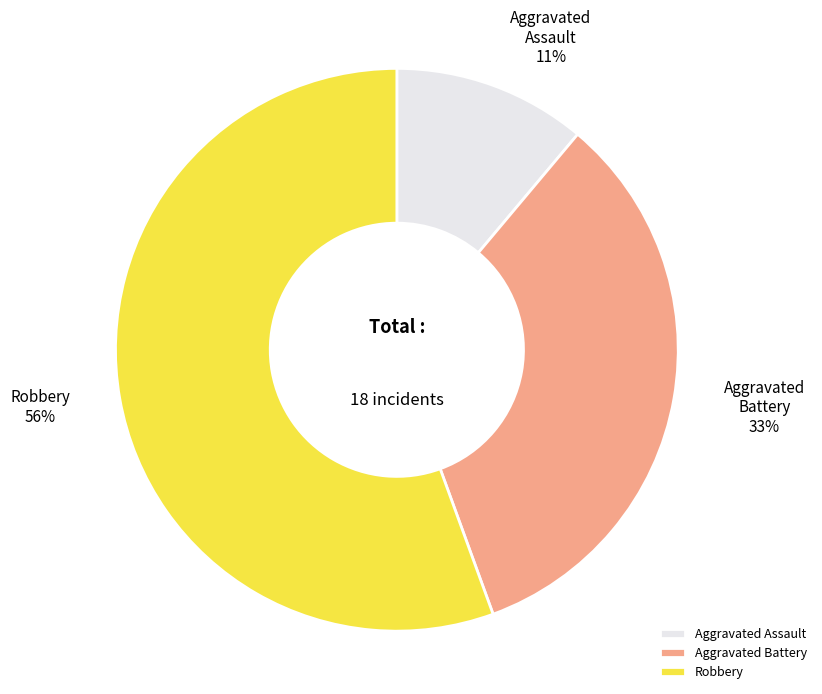

True or false: Aggravated Assault accounts for 11% of the total.

True